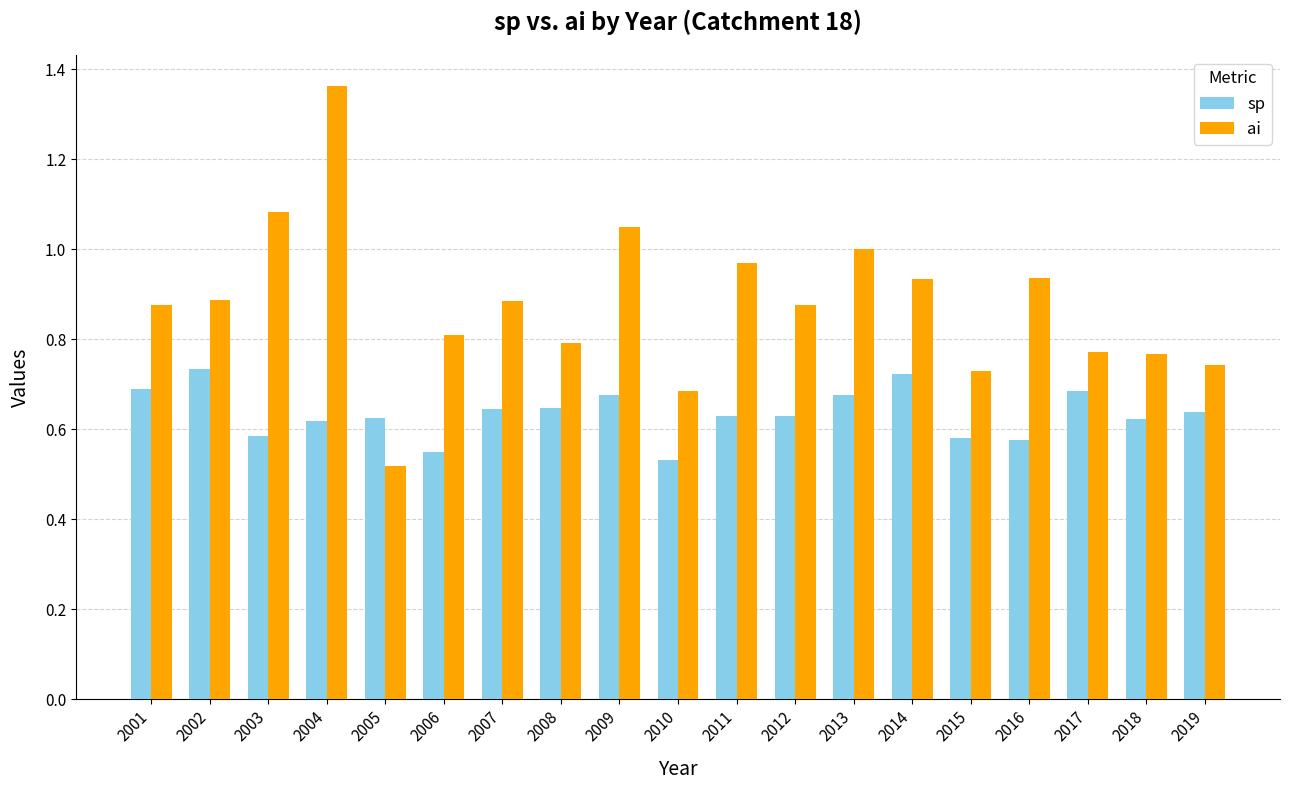

Are the bars horizontal?

No